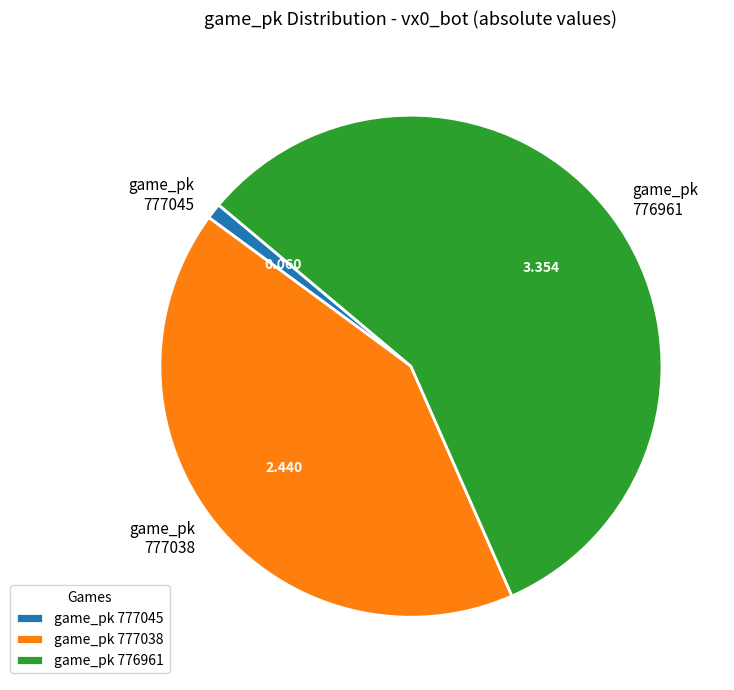

Is there a majority slice in this chart?

Yes